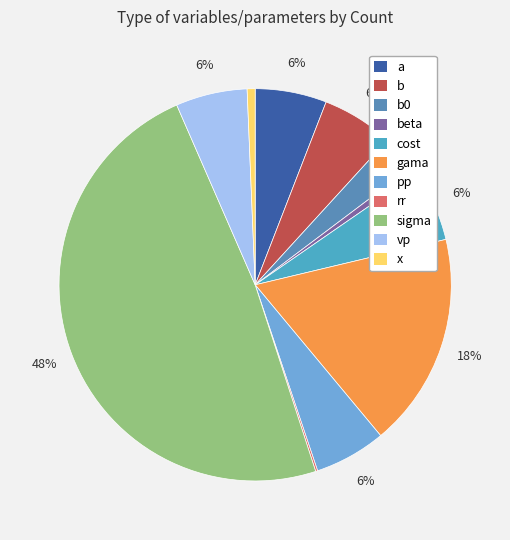

Which category has the biggest portion of the pie?

sigma